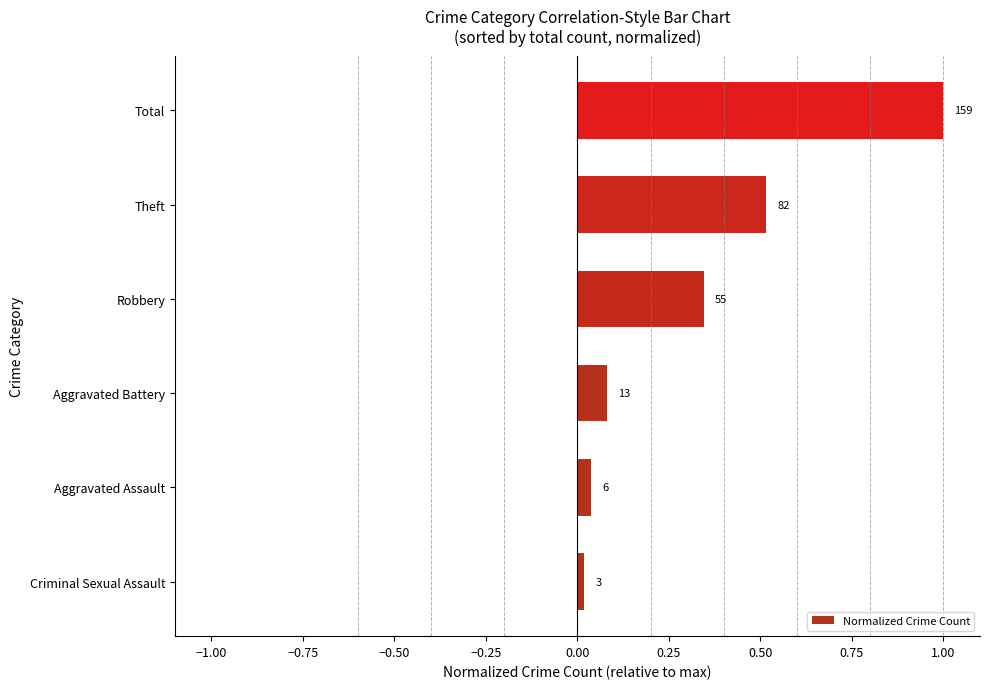

How many bars are there in total?

6